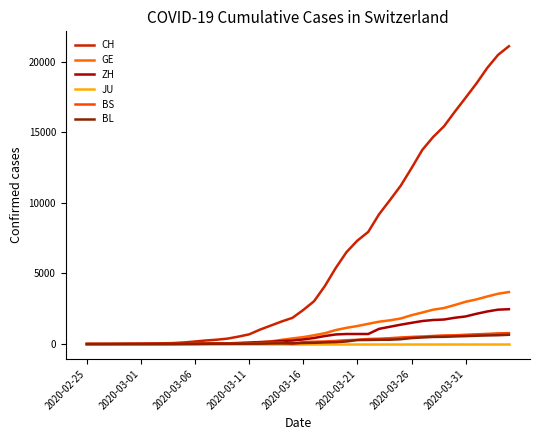

Rank the series by their maximum value, from lowest to highest.

JU, BL, BS, ZH, GE, CH